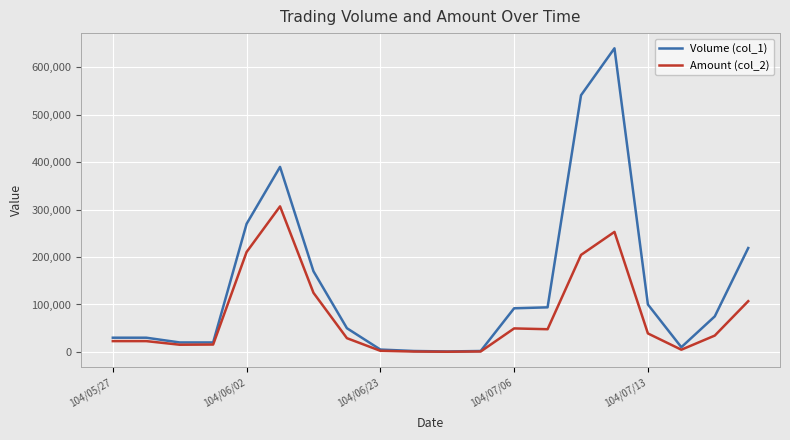

What is the maximum value shown in the chart?

640000